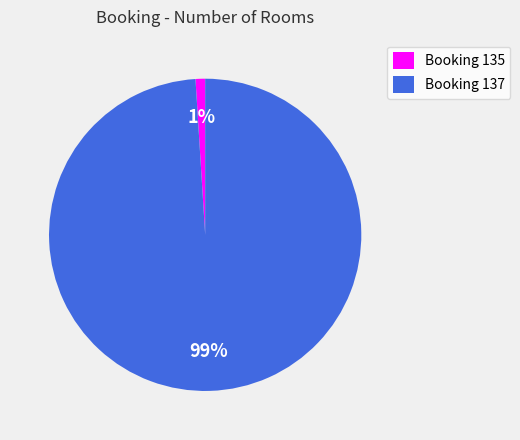

What percentage is the Booking 135 slice, to the nearest percent?

1%